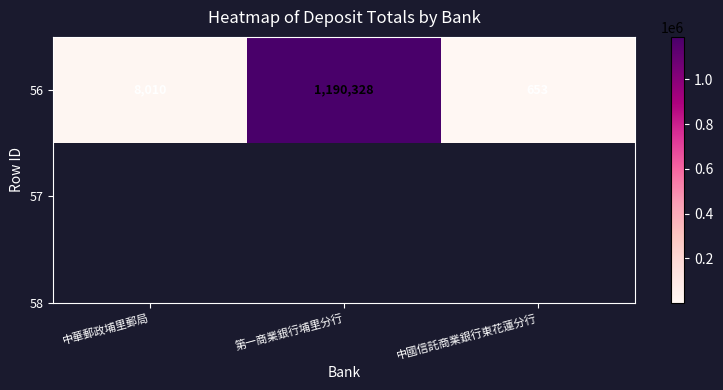

What is the ratio of the value at 第一商業銀行埔里分行 to the value at 中華郵政埔里郵局?

148.6